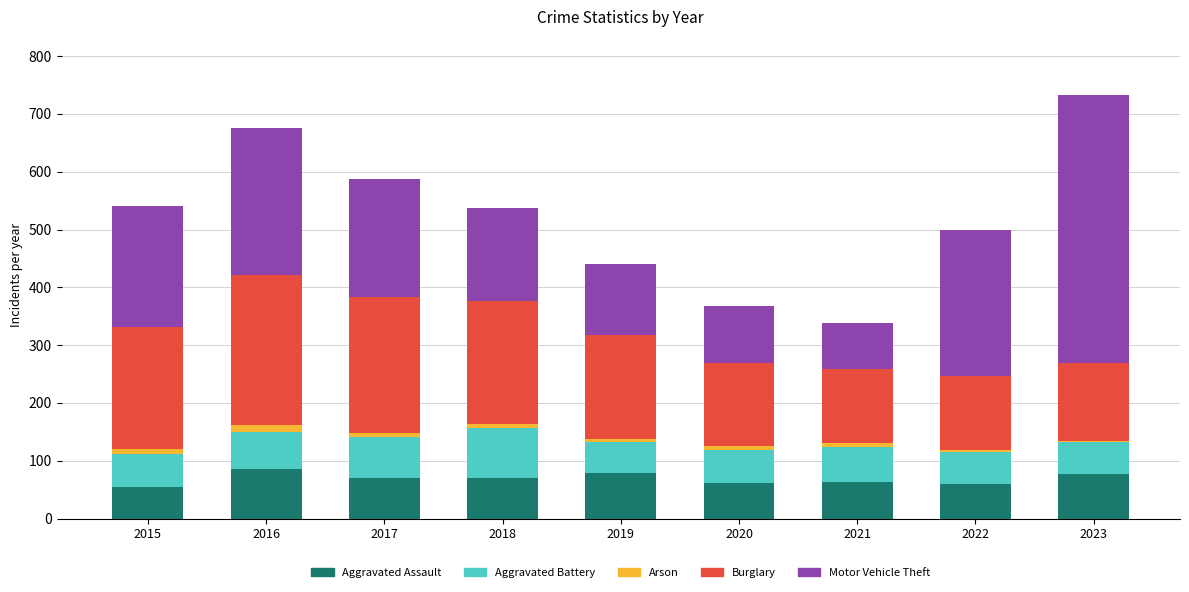

Is it true that Aggravated Assault equals 54 at 2015?

True